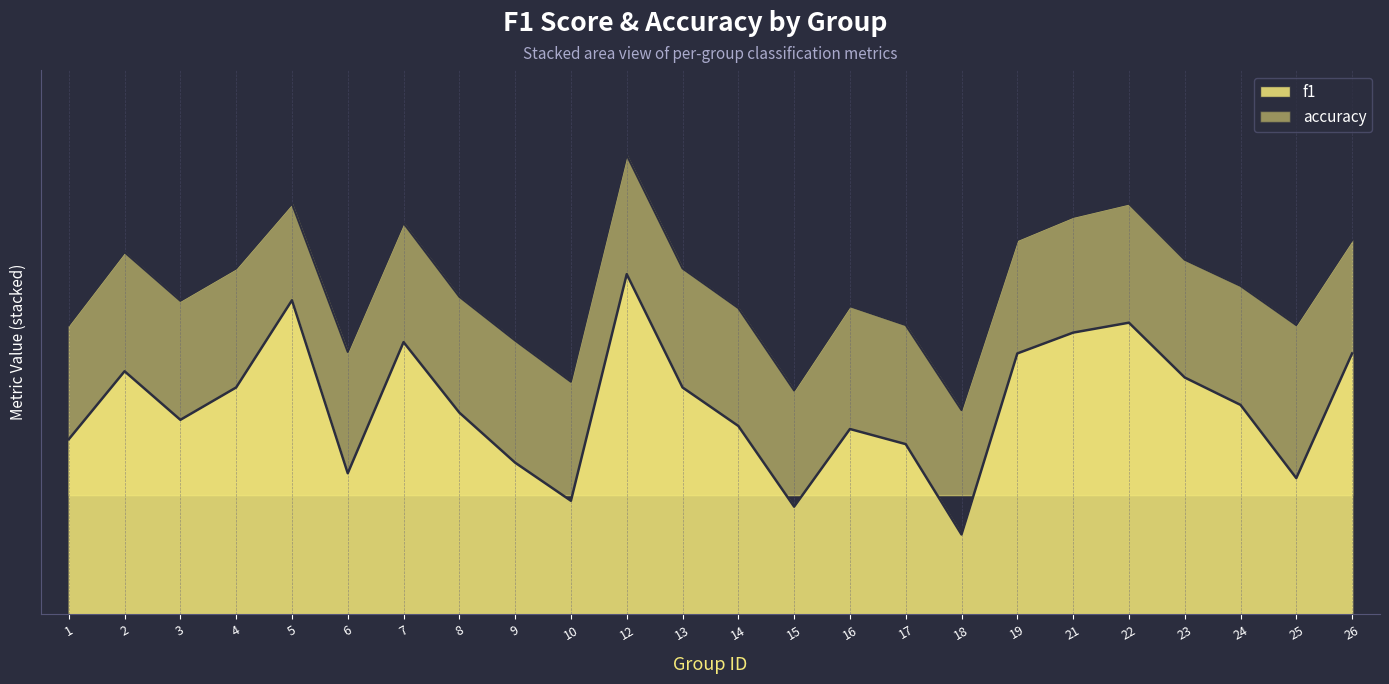

Is it true that accuracy equals 0.2 at 3?

False